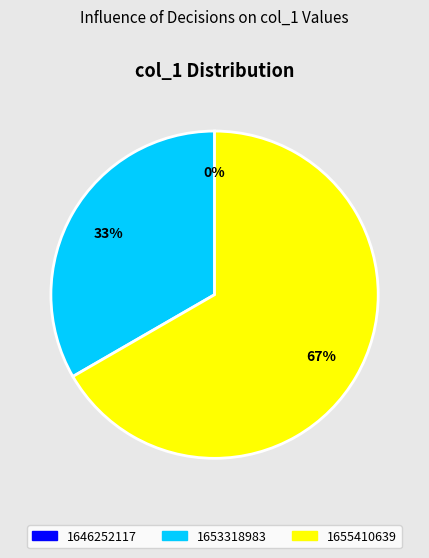

How many slices are in this pie chart?

3